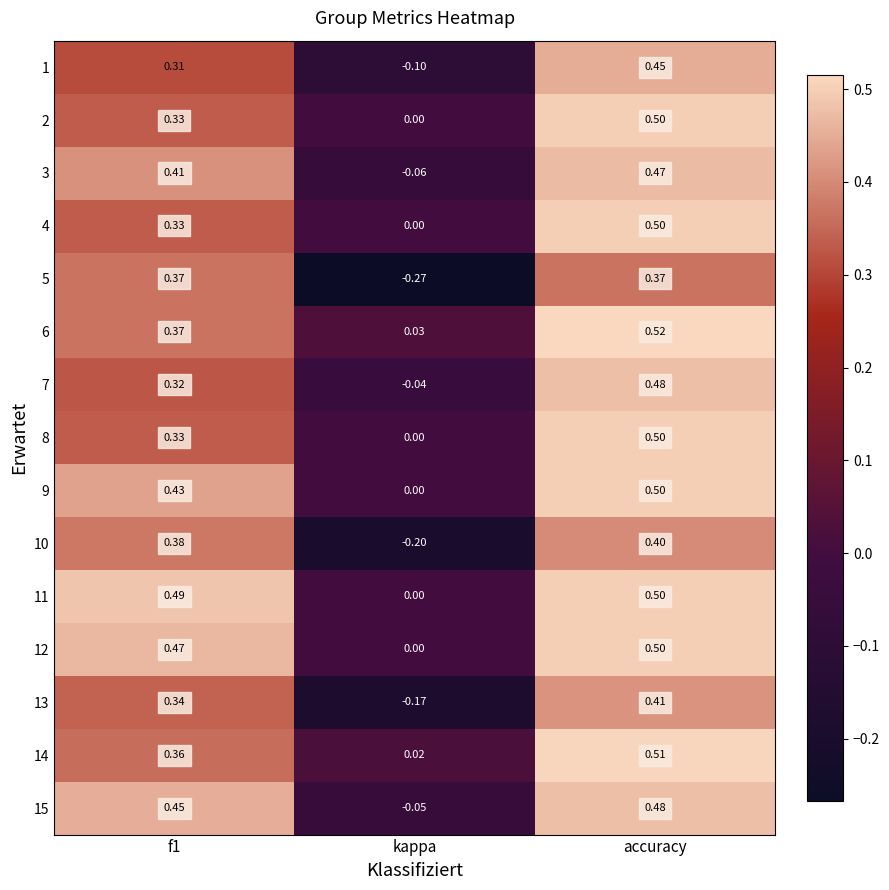

At which label is 8 closest to 0?

kappa